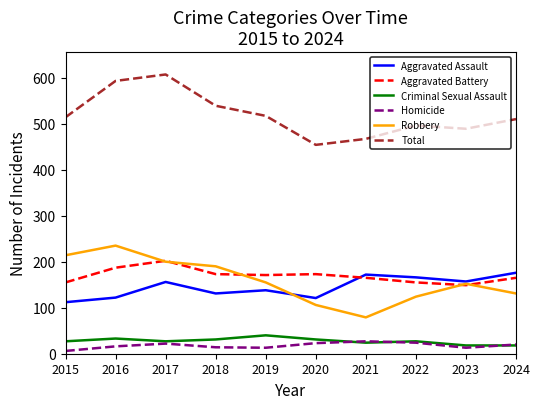

The value of Aggravated Battery at 2015 is 155. True or false?

True